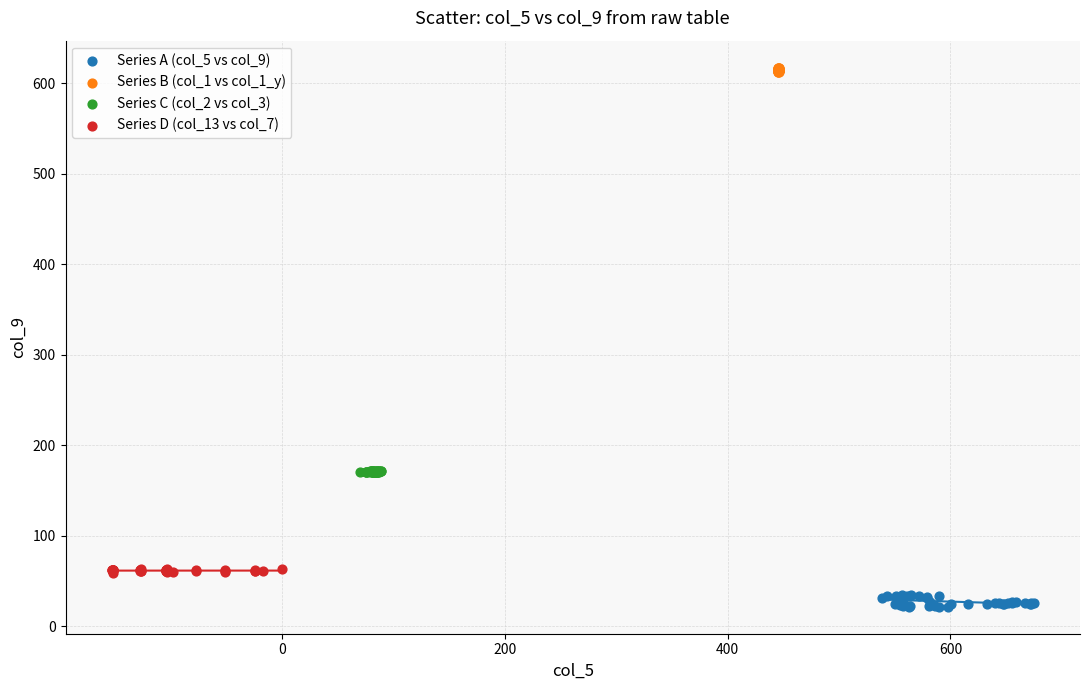

Which series reaches the maximum Y coordinate?

Series B (col_1 vs col_1_y)